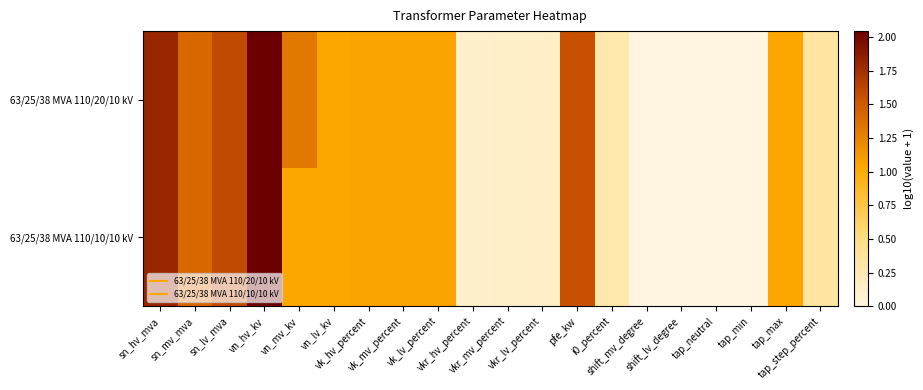

Count the number of categories in the chart.

20